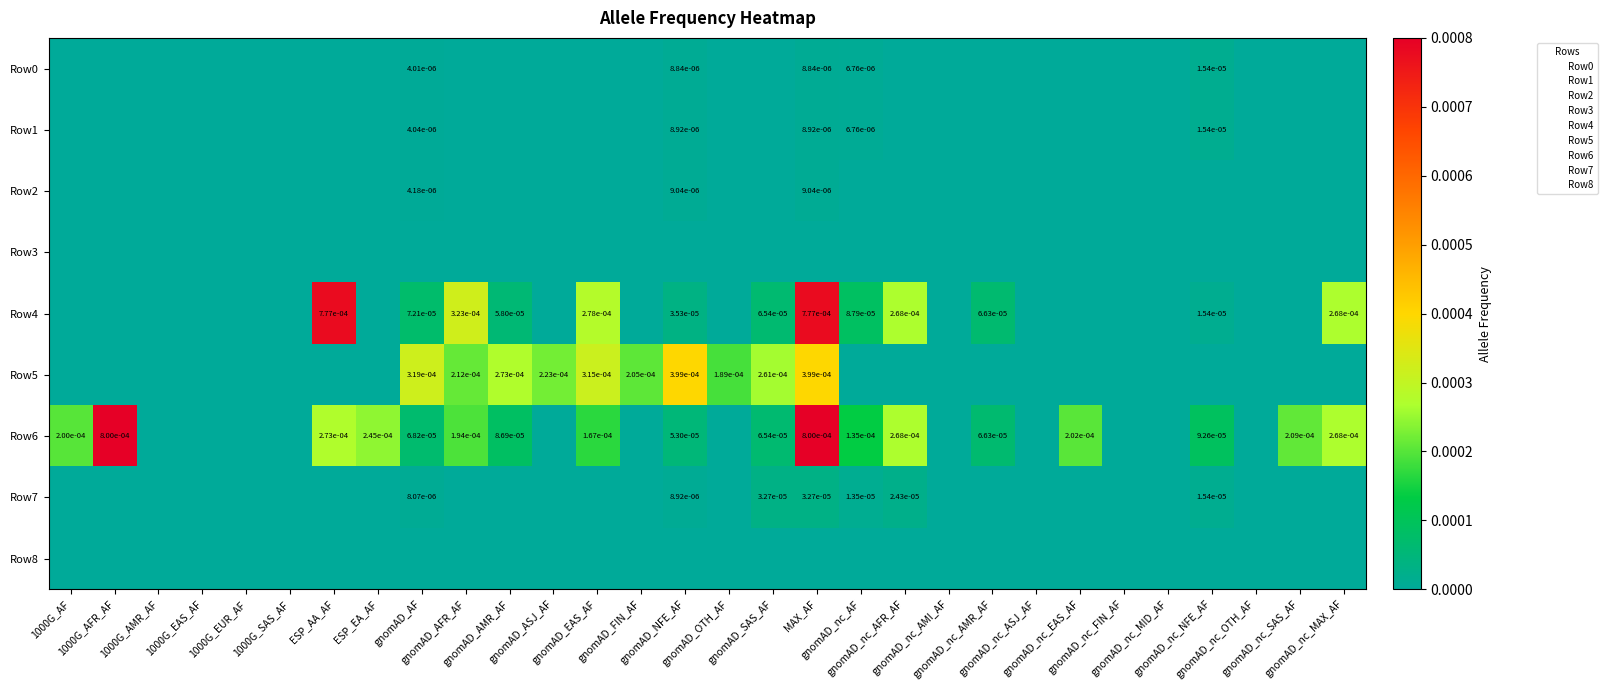

Which category has the lowest value in the Row0 series?

1000G_AF